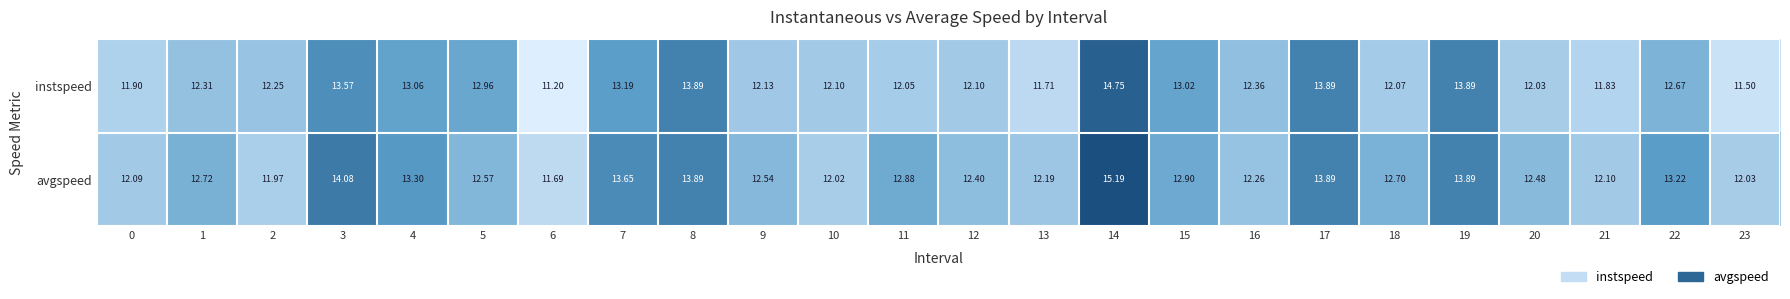

Rank the series by their maximum value, from lowest to highest.

instspeed, avgspeed